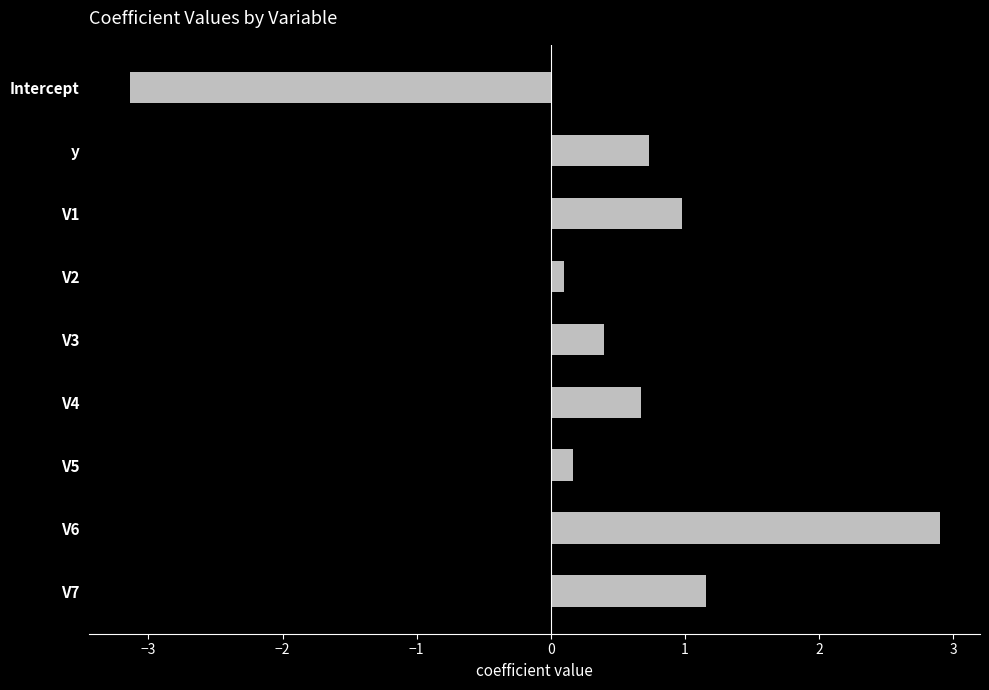

Reading top to bottom, what are all the values shown in this chart?

-3.1	0.7	1.0	0.1	0.4	0.7	0.2	2.9	1.2